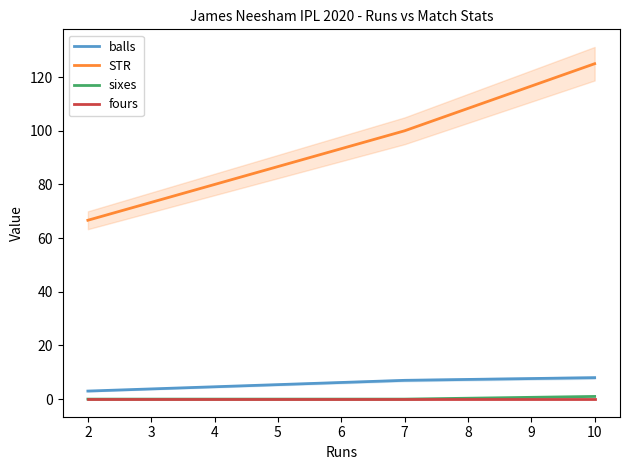

What are all the series names shown in the legend?

balls, STR, sixes, fours